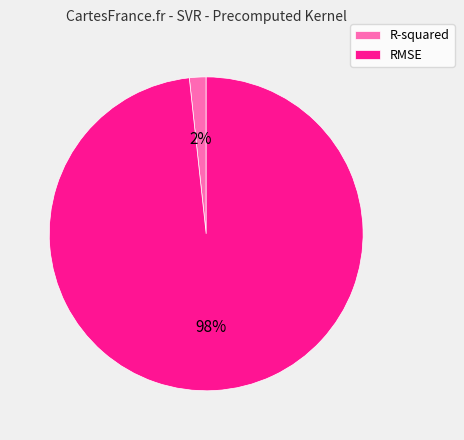

Count the number of slices in the pie.

2